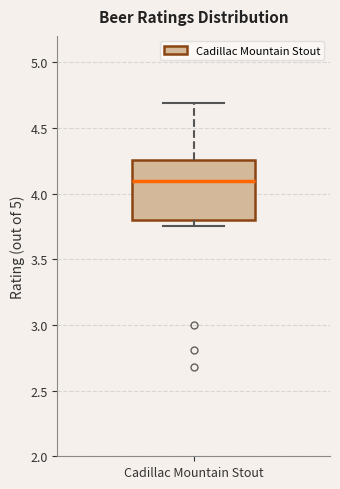

Transcribe this box plot: give where the median line is, the range the box spans, and where the two whiskers end, as read against the y-axis. The values are not printed on the chart, so give them approximately, as read against the axis.

median 4.10, box 3.80 to 4.25, whiskers 3.75 to 4.70